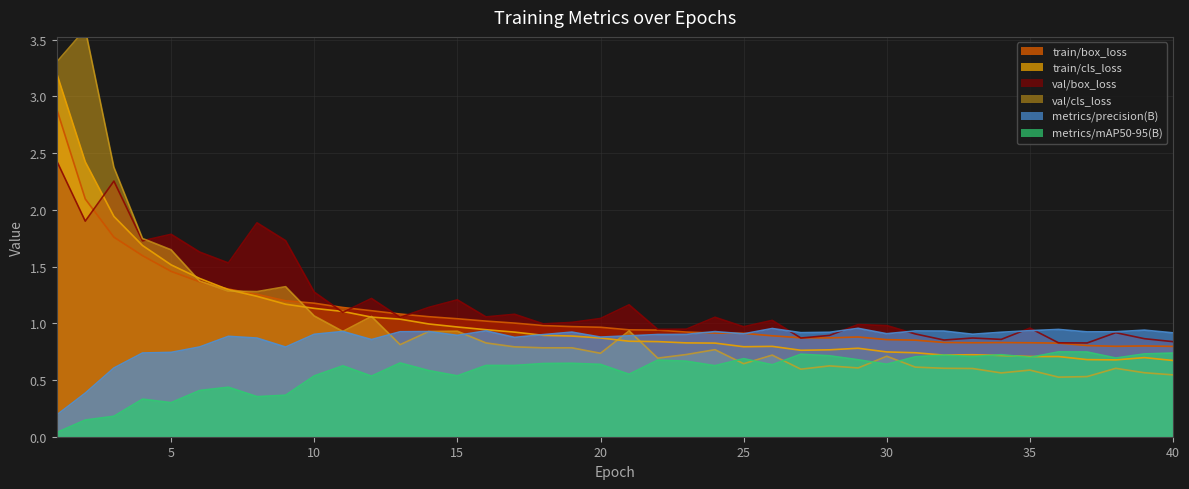

Does the chart display data point markers on the line(s)?

No